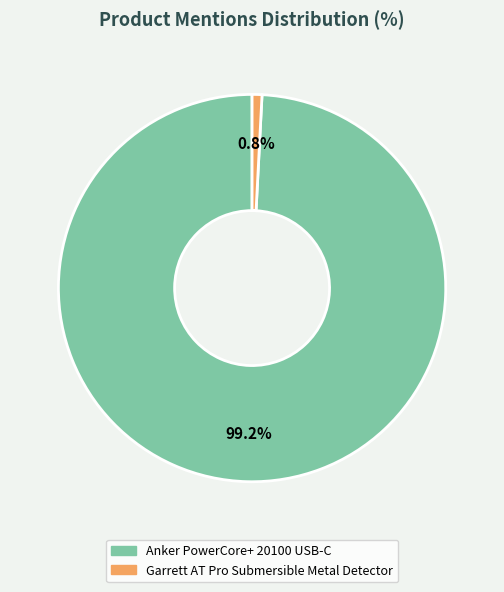

Does any single category account for the majority?

Yes